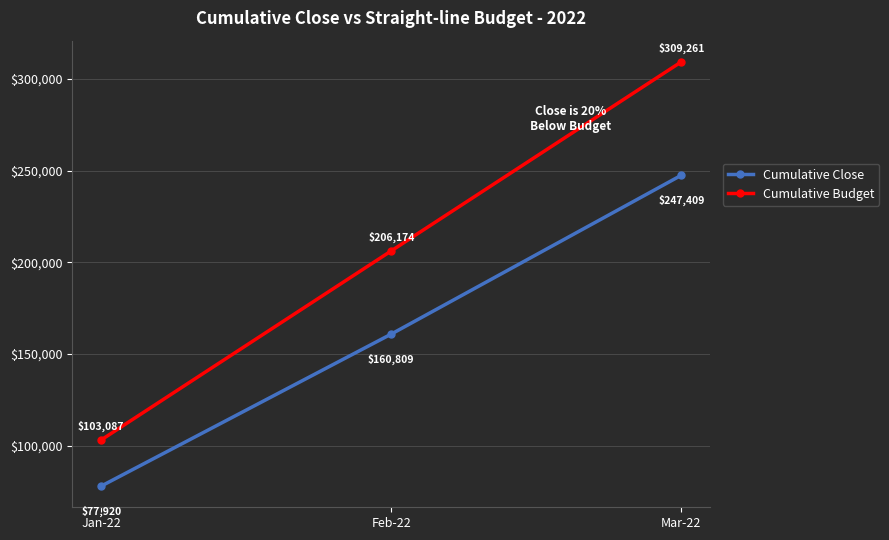

Which series has the largest range (max minus min)?

Cumulative Budget